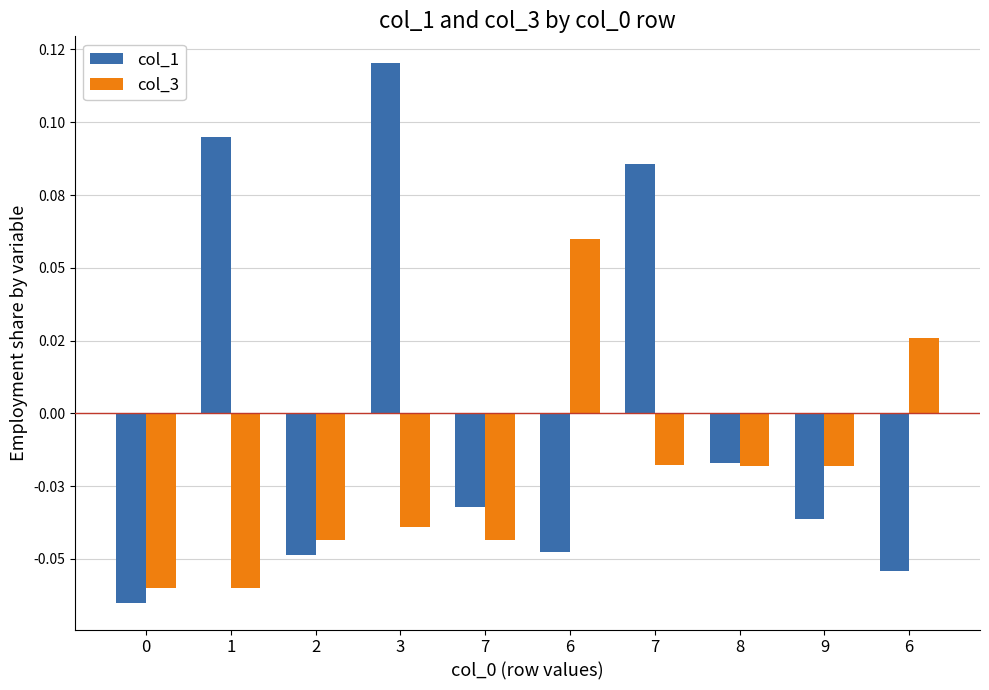

Reading left to right, extract all data points from this chart.

col_1: -0.1	0.1	-0.0	0.1	-0.0	-0.0	0.1	-0.0	-0.0	-0.1
col_3: -0.1	-0.1	-0.0	-0.0	-0.0	0.1	-0.0	-0.0	-0.0	0.0